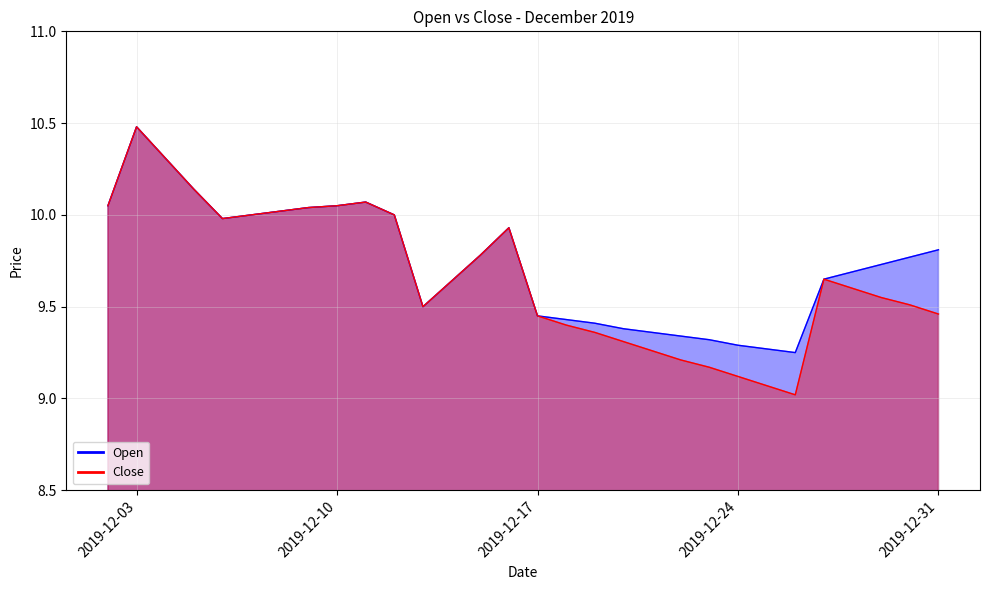

Is the value of Open at 2019-12-19 greater than the value of Close at 2019-12-11?

No